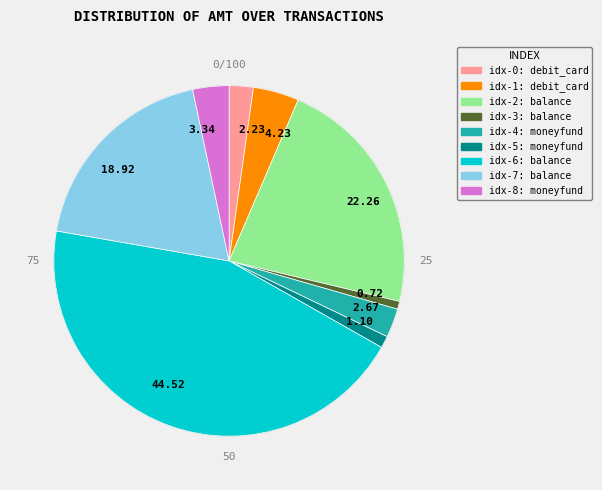

Approximately how many times larger is the value at 44.52 compared to 4.23?

10.5